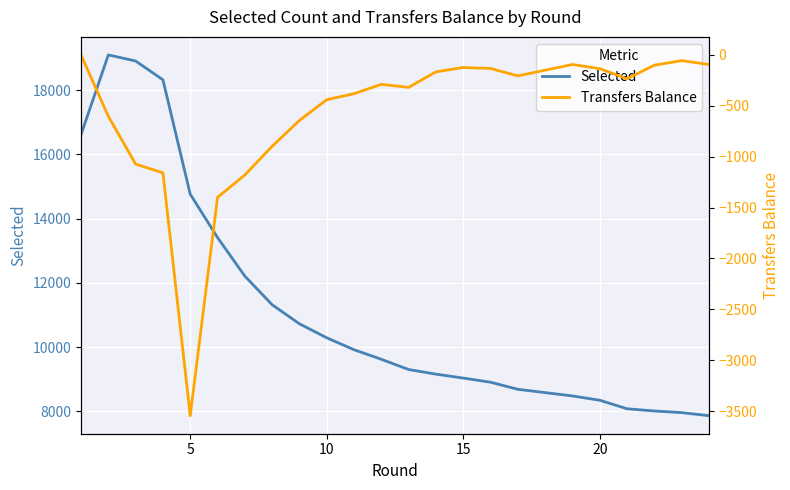

What is the lowest value of the Selected series?

7864